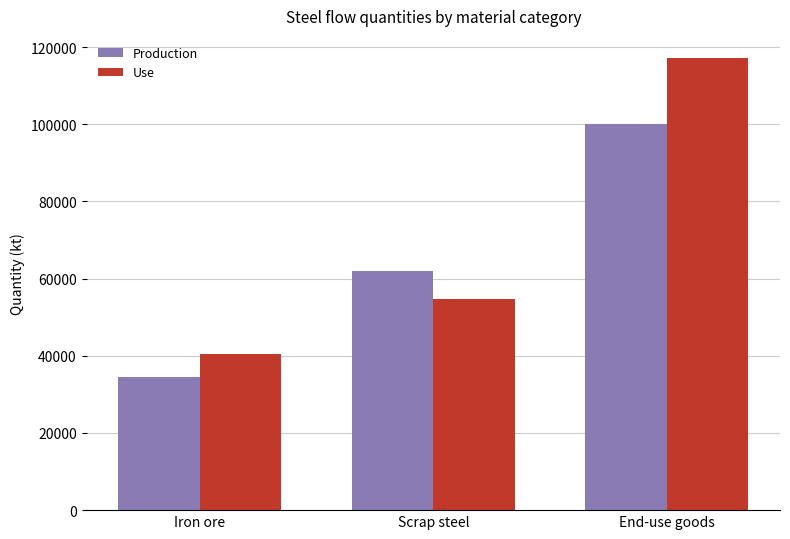

At which category does the chart reach its minimum across all series?

Iron ore